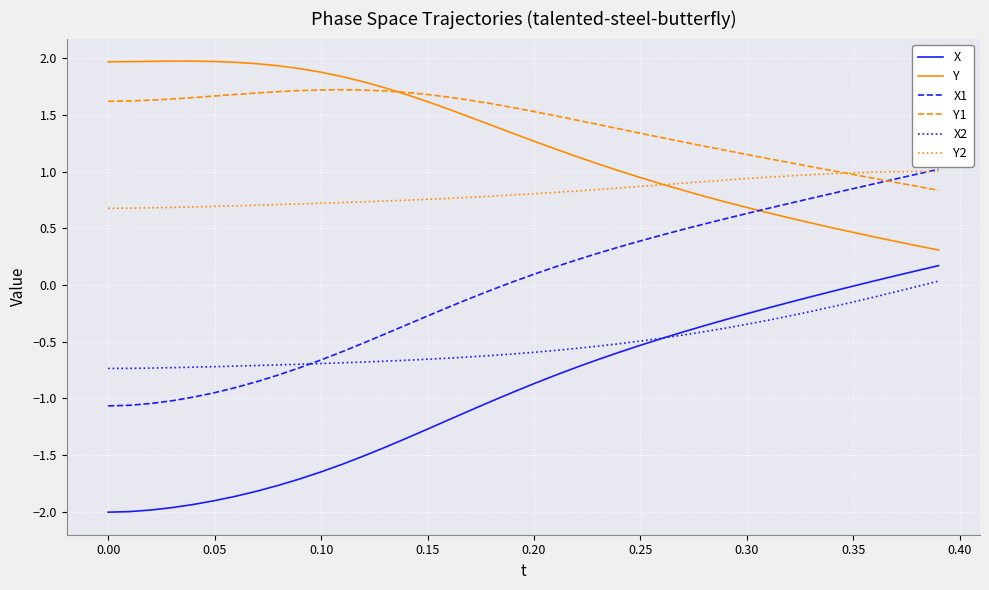

At how many categories does at least one series exceed 0?

40